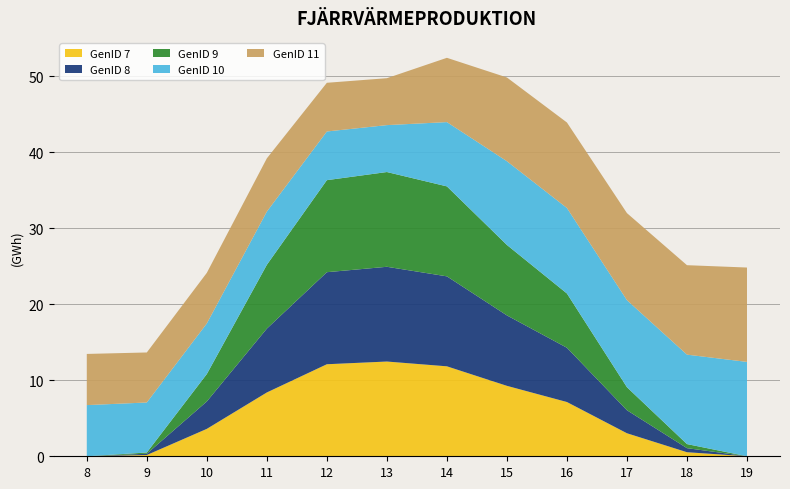

Reading left to right, transcribe all the data shown in this chart.

GenID 7: 8=0.0	9=0.2	10=3.6	11=8.4	12=12.1	13=12.5	14=11.8	15=9.3	16=7.1	17=3.0	18=0.5	19=0.0
GenID 8: 8=0.0	9=0.2	10=3.6	11=8.4	12=12.1	13=12.5	14=11.8	15=9.3	16=7.1	17=3.0	18=0.5	19=0.0
GenID 9: 8=0.0	9=0.2	10=3.6	11=8.4	12=12.1	13=12.5	14=11.8	15=9.3	16=7.1	17=3.0	18=0.5	19=0.0
GenID 10: 8=6.7	9=6.6	10=6.7	11=7.0	12=6.4	13=6.2	14=8.5	15=11.0	16=11.3	17=11.5	18=11.8	19=12.4
GenID 11: 8=6.7	9=6.6	10=6.7	11=7.0	12=6.4	13=6.2	14=8.5	15=11.0	16=11.3	17=11.5	18=11.8	19=12.4